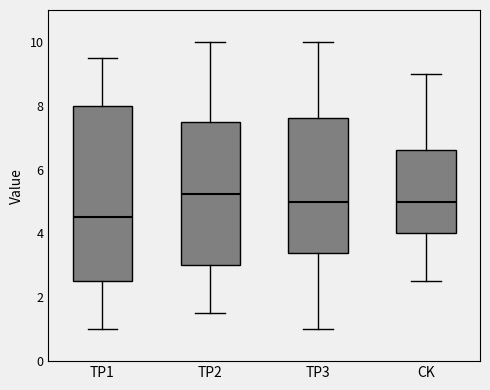

Which box's median line is the highest?

TP2